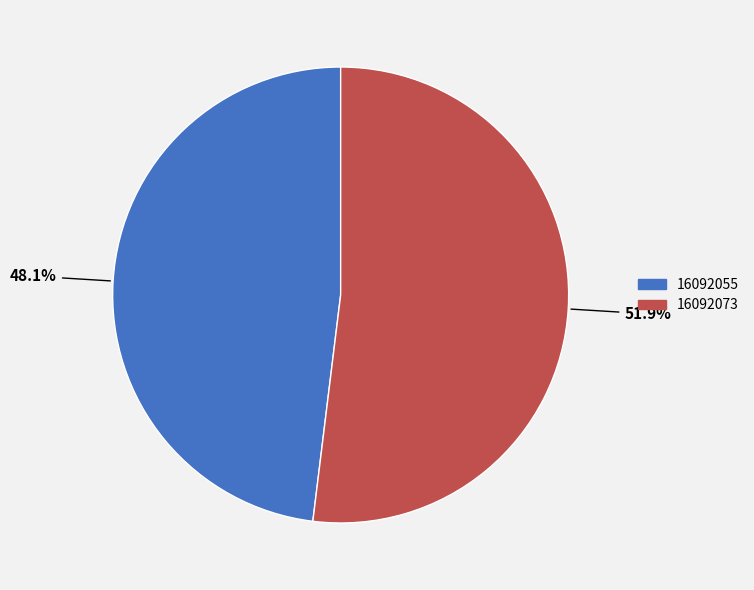

How many segments does this pie chart have?

2